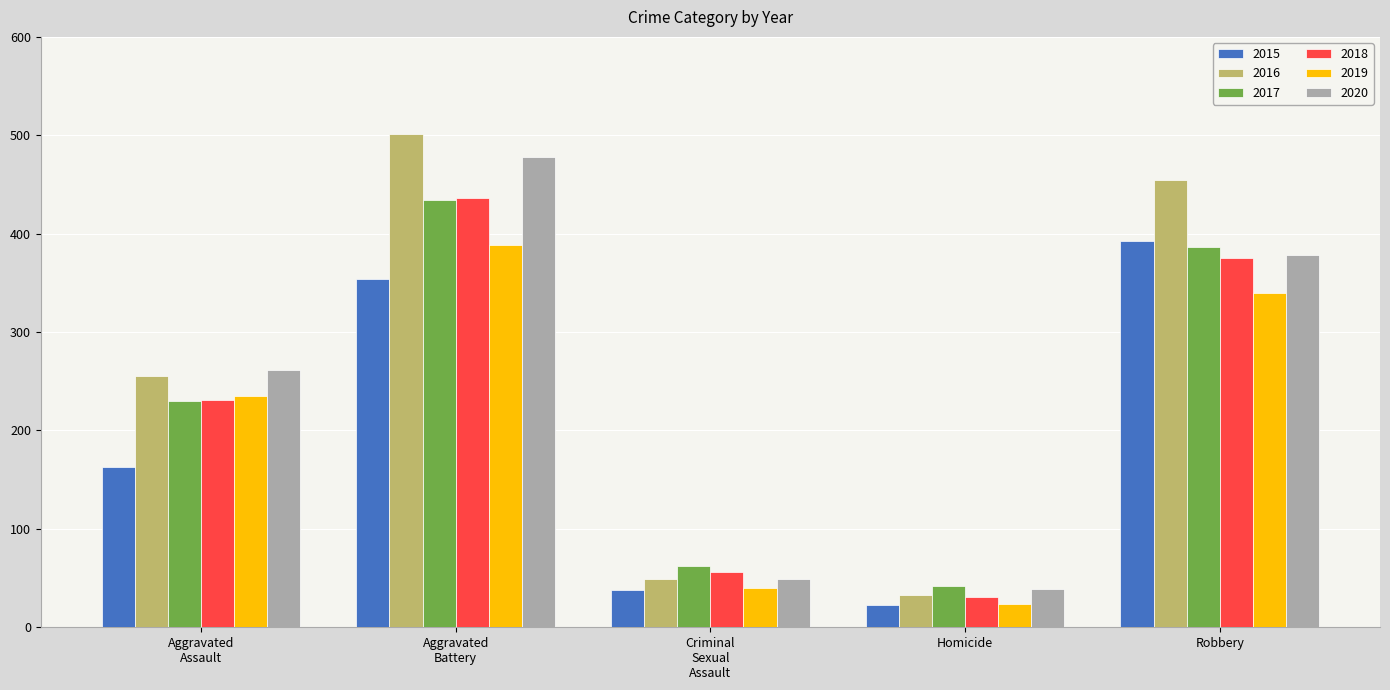

What position from the left is Homicide?

4